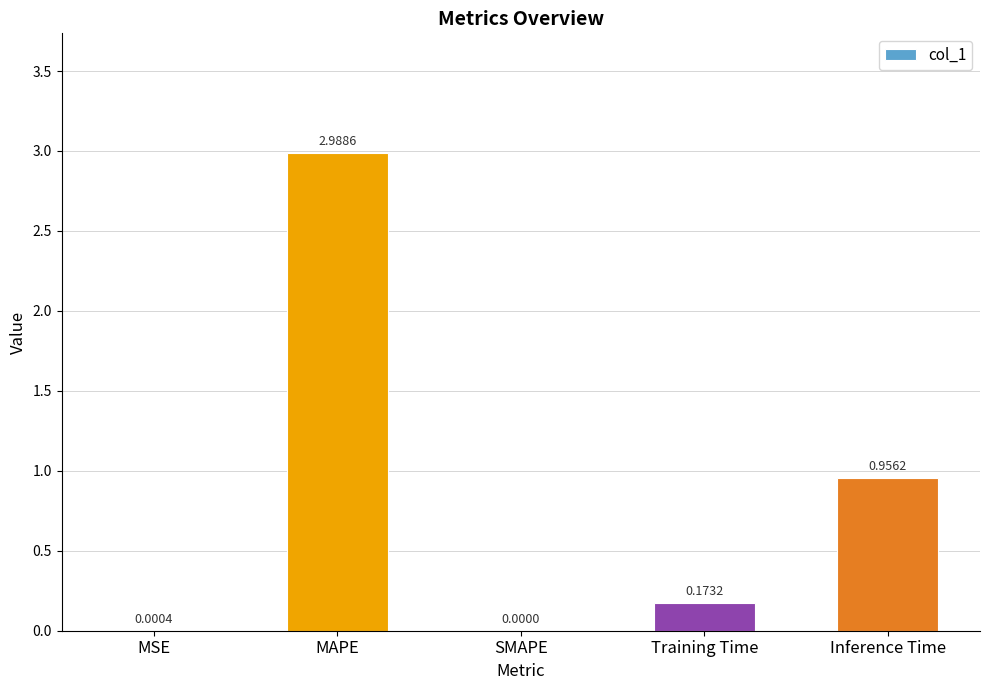

At which category does the chart reach its peak across all series?

MAPE